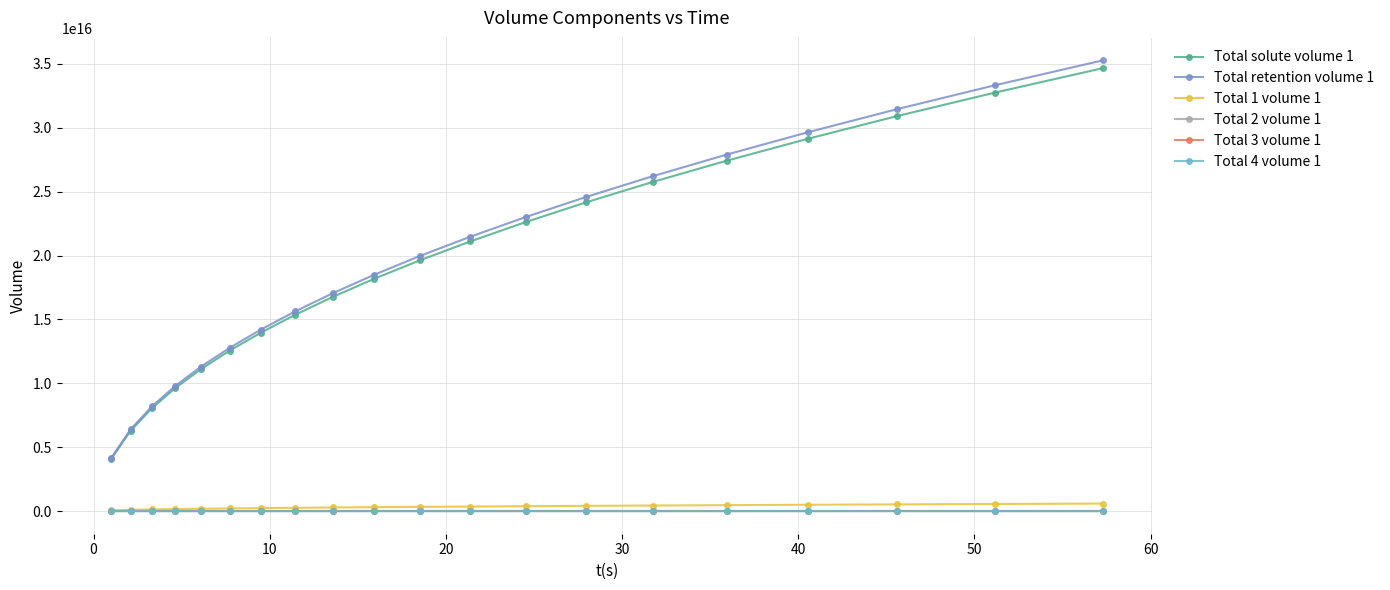

True or false: Total retention volume 1 has more than 0 interior local peaks.

False